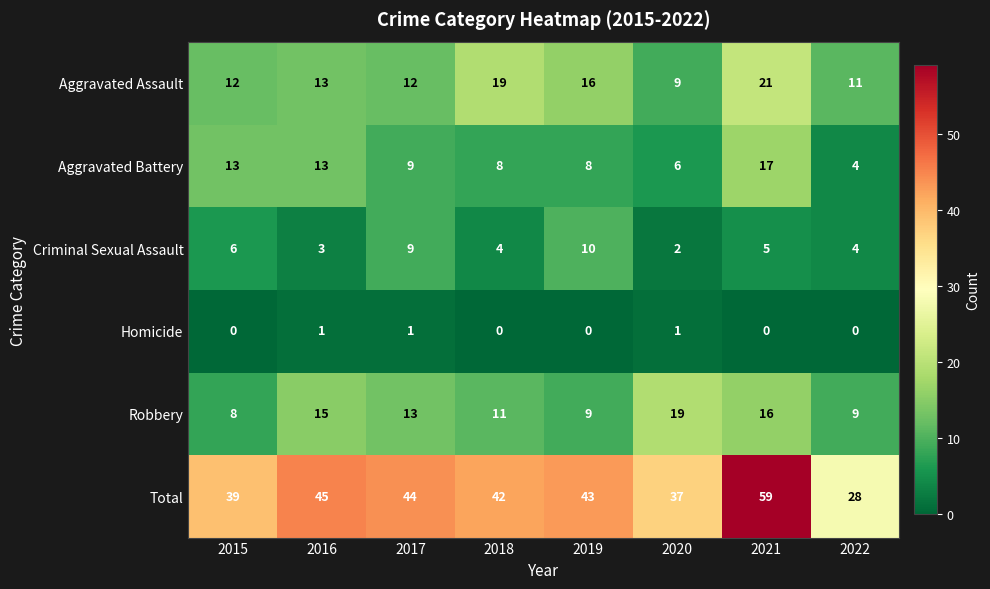

Which series has the widest spread of values?

Total